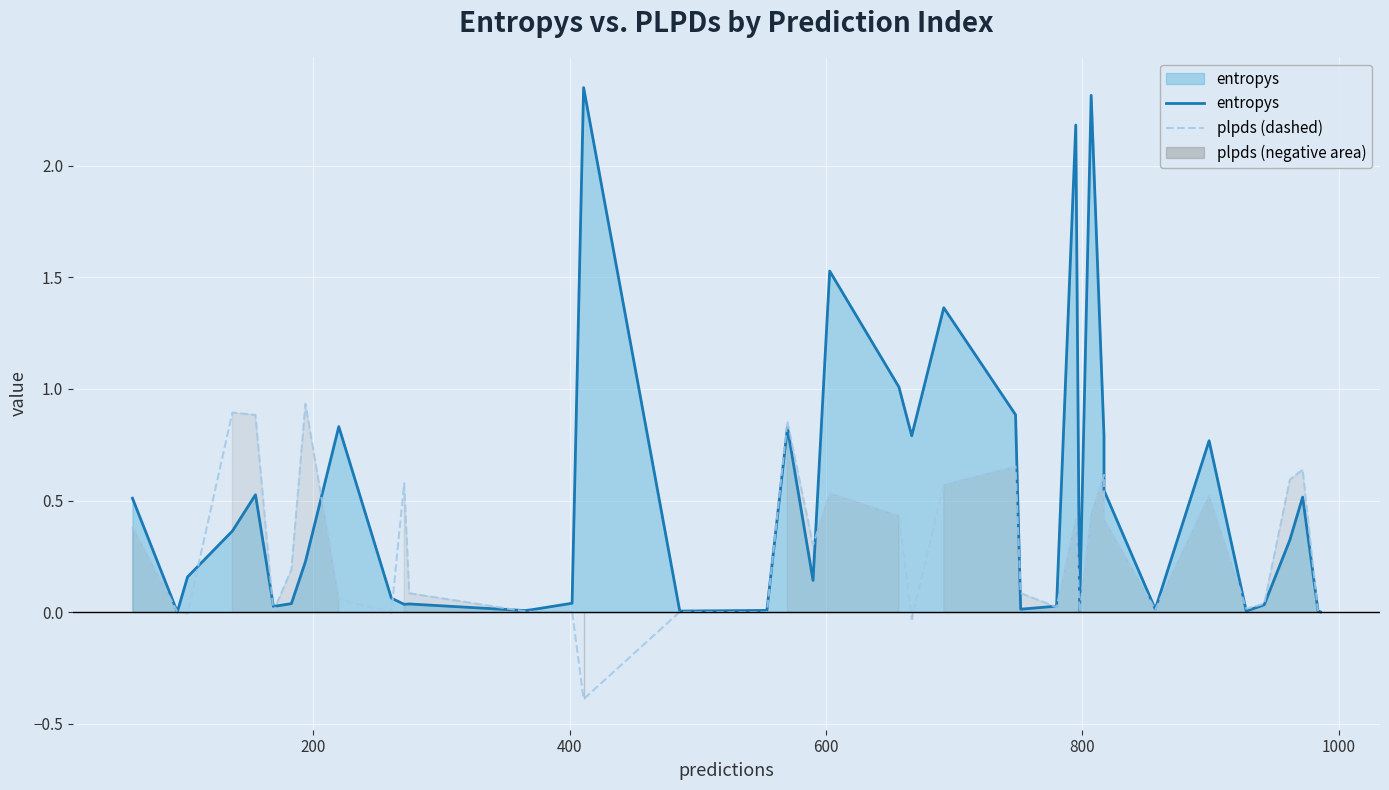

What is the smallest value displayed?

-0.4